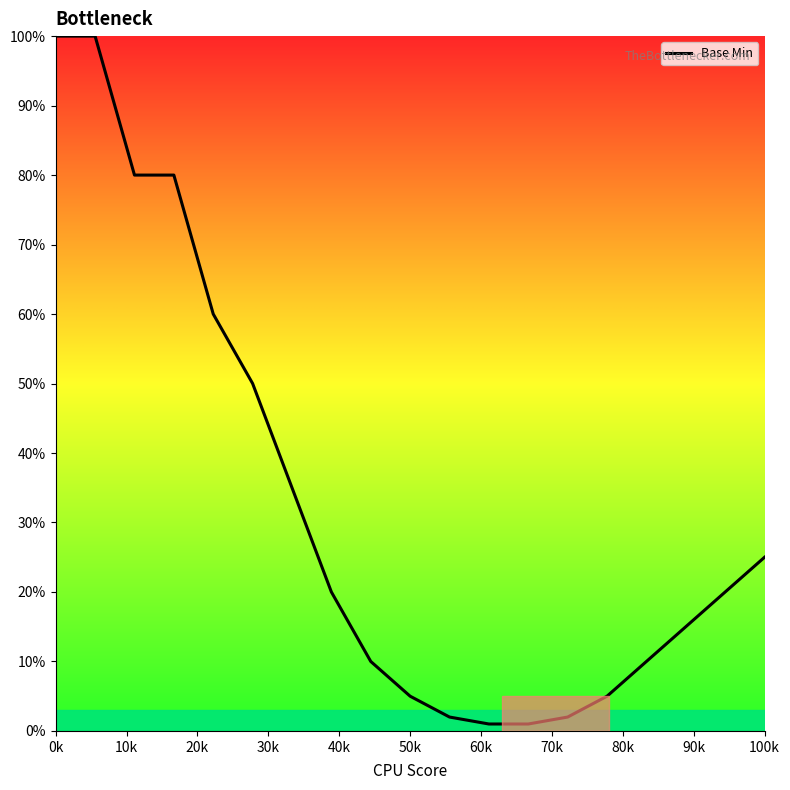

What is the greatest value displayed?

100